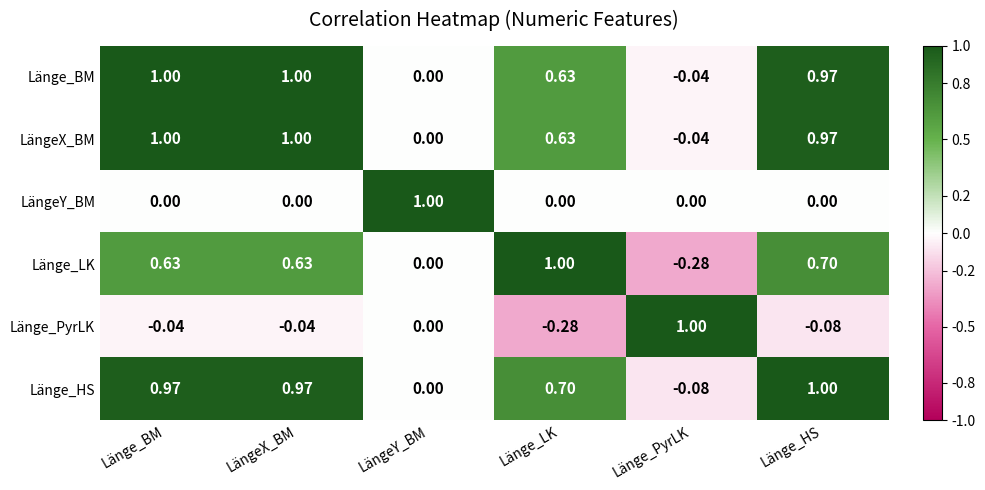

At which label is LängeX_BM closest to 0?

LängeY_BM